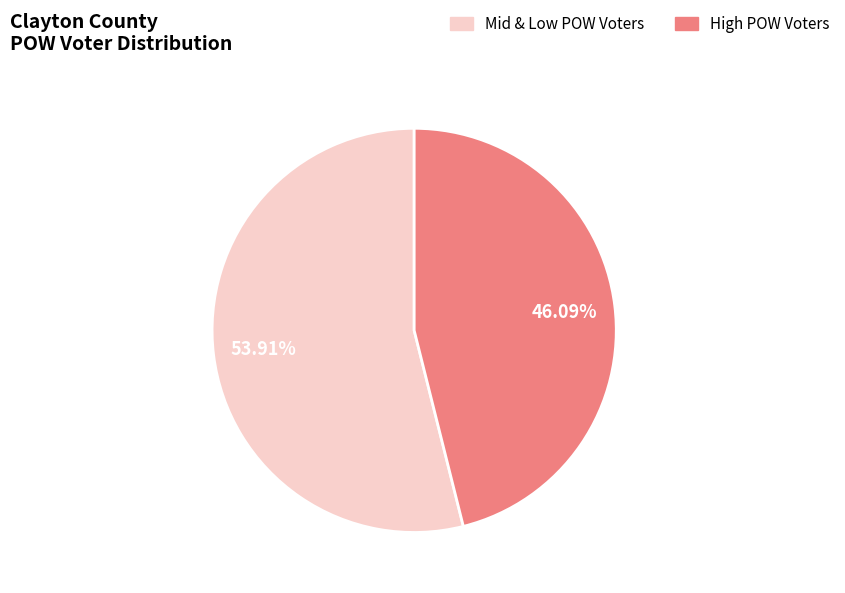

To the nearest percent, what is the average slice percentage?

50%